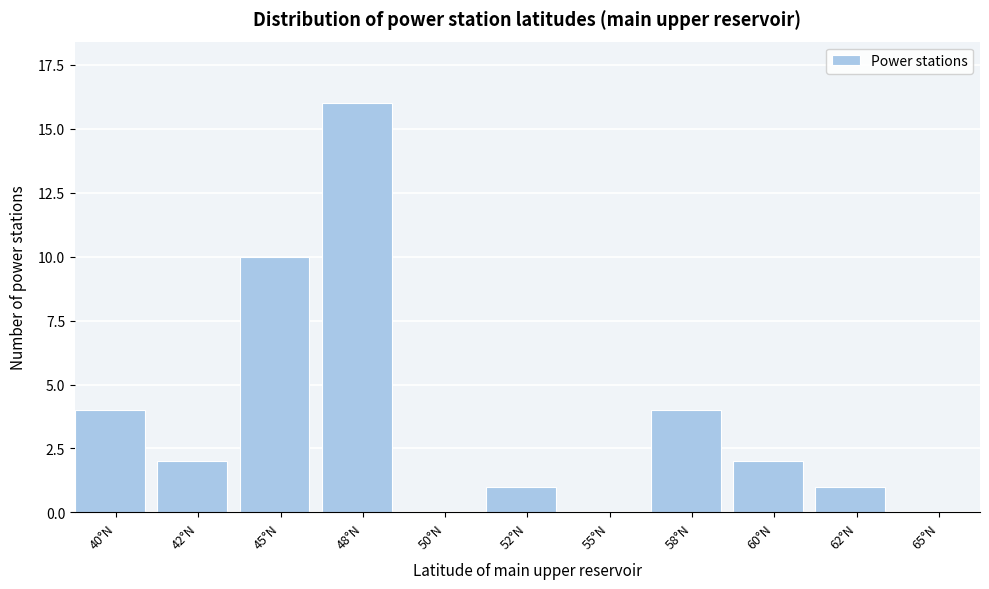

Reading left to right, extract all data points from this chart.

40°N=4	42°N=2	45°N=10	48°N=16	50°N=0	52°N=1	55°N=0	58°N=4	60°N=2	62°N=1	65°N=0